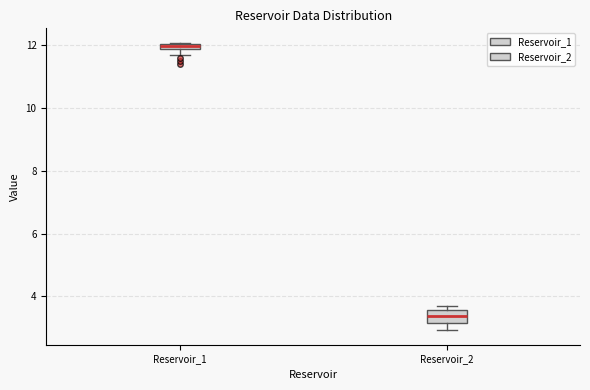

Where is the lower edge of the box for Reservoir_1 on the y-axis? The values are not printed on the chart, so give them approximately, as read against the axis.

11.8